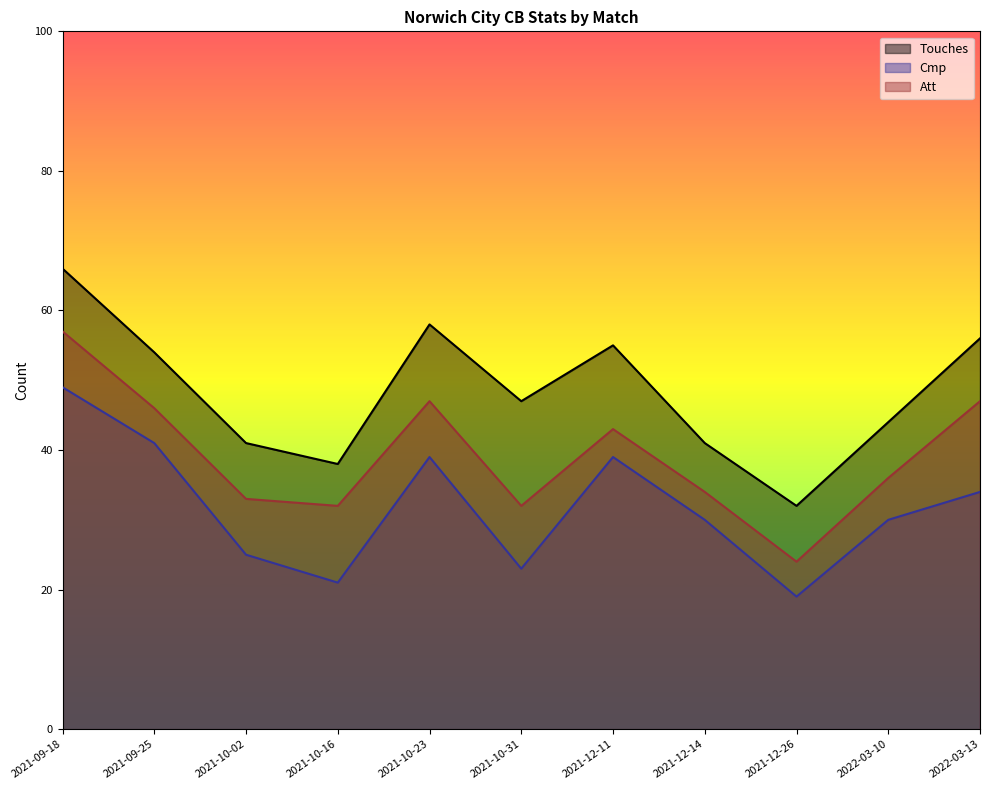

List the series in order of their peak value, highest first.

Touches, Att, Cmp